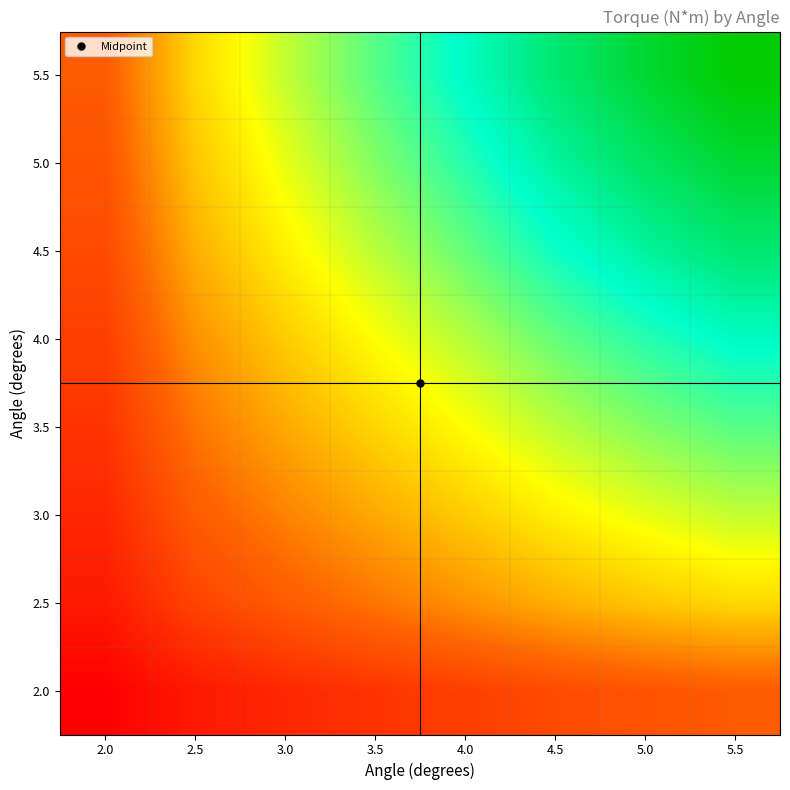

Reading right to left, list all the values displayed in this chart.

2.0: 5.5=0.3	5.0=0.3	4.5=0.2	4.0=0.2	3.5=0.2	3.0=0.2	2.5=0.1	2.0=0.1
2.5: 5.5=0.5	5.0=0.5	4.5=0.4	4.0=0.4	3.5=0.3	3.0=0.3	2.5=0.2	2.0=0.1
3.0: 5.5=0.6	5.0=0.6	4.5=0.5	4.0=0.5	3.5=0.4	3.0=0.4	2.5=0.3	2.0=0.2
3.5: 5.5=0.7	5.0=0.7	4.5=0.6	4.0=0.5	3.5=0.5	3.0=0.4	2.5=0.3	2.0=0.2
4.0: 5.5=0.8	5.0=0.7	4.5=0.7	4.0=0.6	3.5=0.5	3.0=0.5	2.5=0.4	2.0=0.2
4.5: 5.5=0.9	5.0=0.8	4.5=0.8	4.0=0.7	3.5=0.6	3.0=0.5	2.5=0.4	2.0=0.2
5.0: 5.5=0.9	5.0=0.9	4.5=0.8	4.0=0.7	3.5=0.7	3.0=0.6	2.5=0.5	2.0=0.3
5.5: 5.5=1.0	5.0=0.9	4.5=0.9	4.0=0.8	3.5=0.7	3.0=0.6	2.5=0.5	2.0=0.3